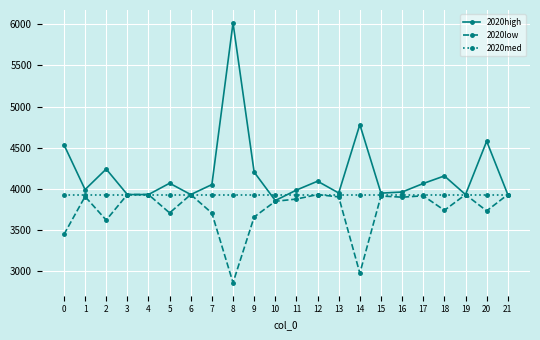

Which label corresponds to the largest value in the chart?

8